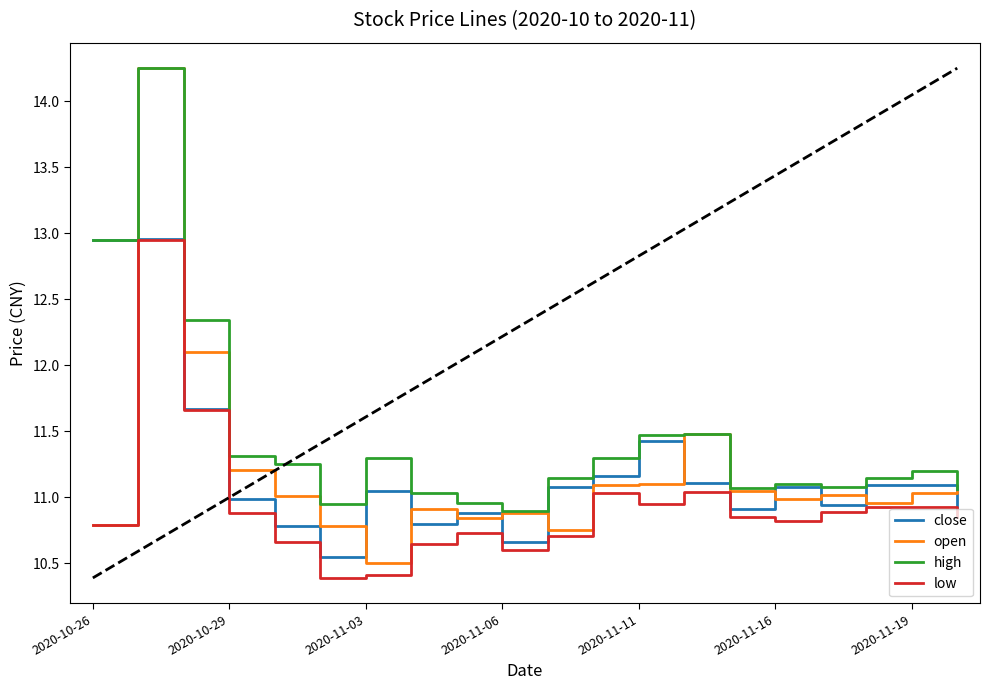

Which series has the largest range (max minus min)?

open